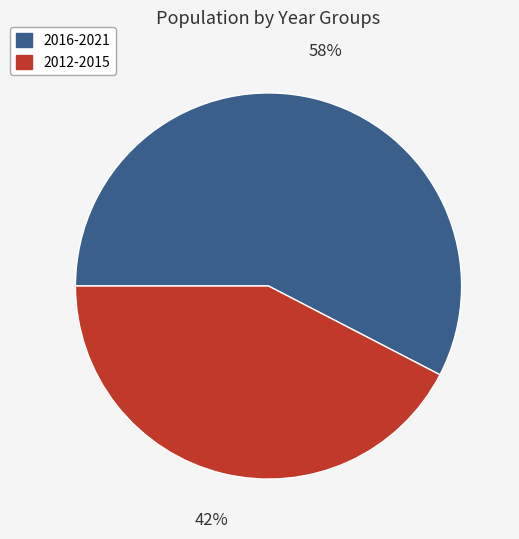

Is there a majority slice in this chart?

Yes